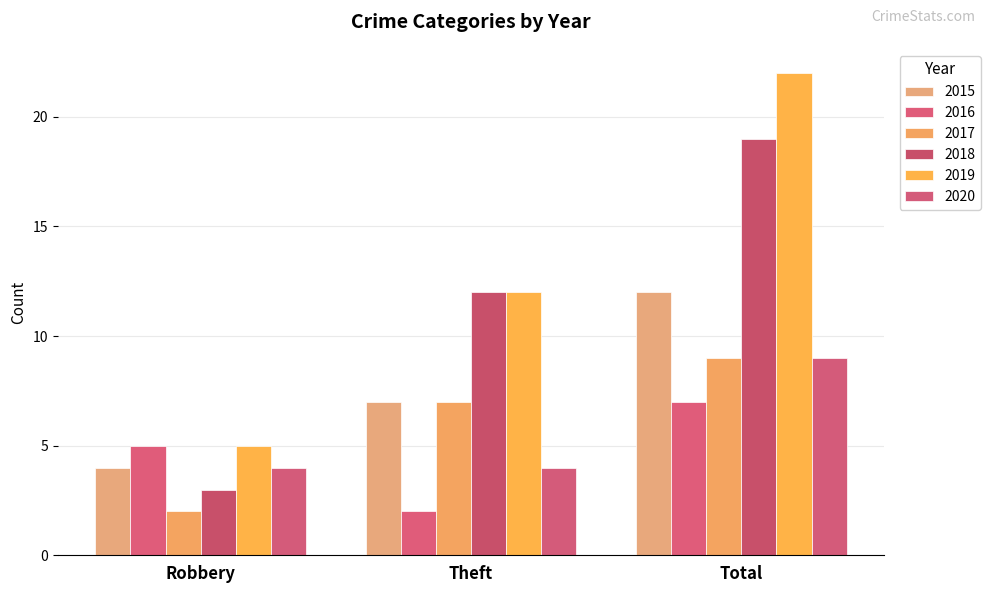

Read the 2015 value at Theft.

7